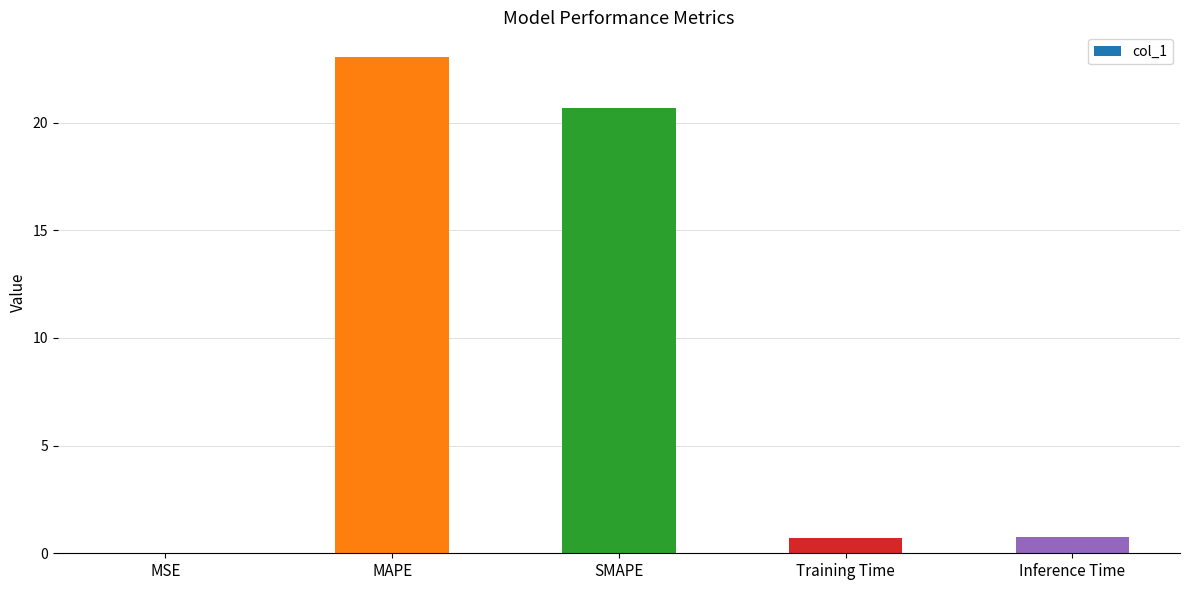

Which has a higher value, MSE or MAPE?

MAPE